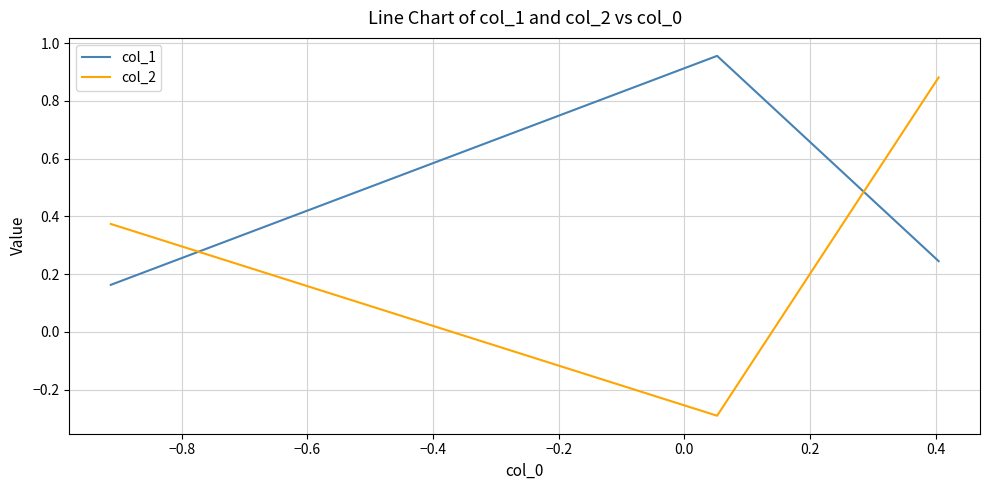

What are all the series names shown in the legend?

col_1, col_2